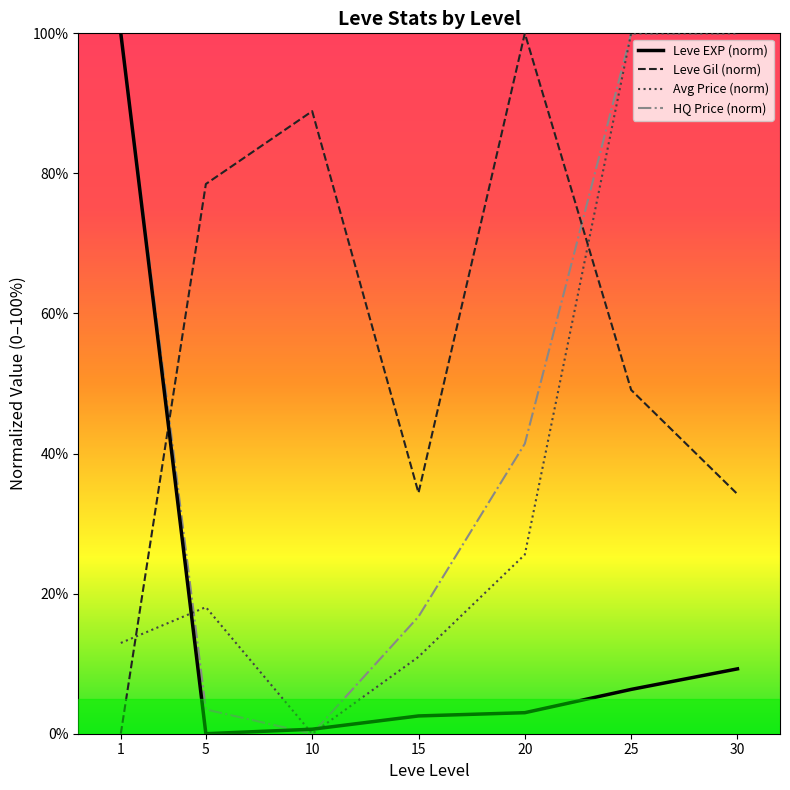

At which category does the chart reach its minimum across all series?

5